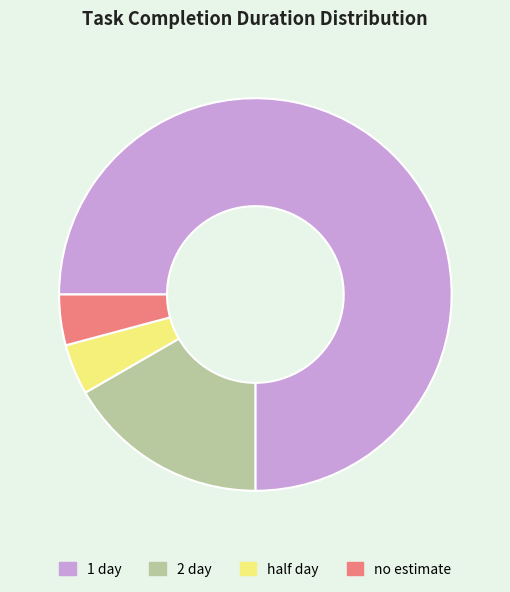

Which slice is the largest?

1 day